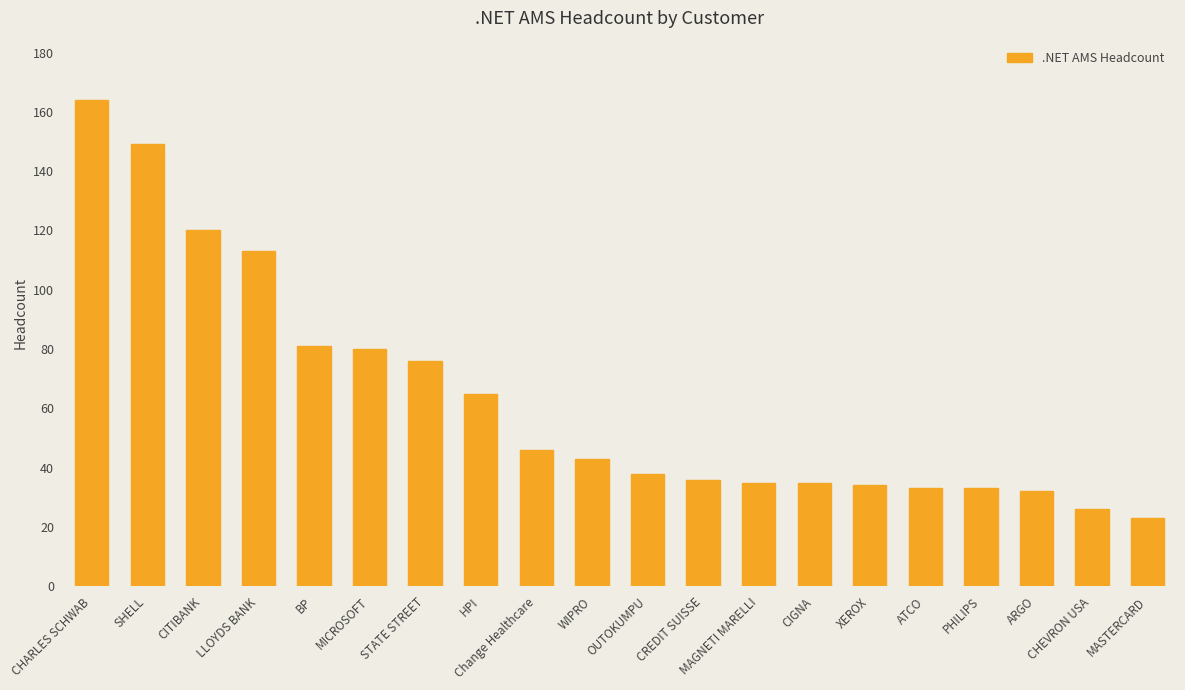

Reading right to left, transcribe all the data shown in this chart.

MASTERCARD=23	CHEVRON USA=26	ARGO=32	PHILIPS=33	ATCO=33	XEROX=34	CIGNA=35	MAGNETI MARELLI=35	CREDIT SUISSE=36	OUTOKUMPU=38	WIPRO=43	Change Healthcare=46	HPI=65	STATE STREET=76	MICROSOFT=80	BP=81	LLOYDS BANK=113	CITIBANK=120	SHELL=149	CHARLES SCHWAB=164